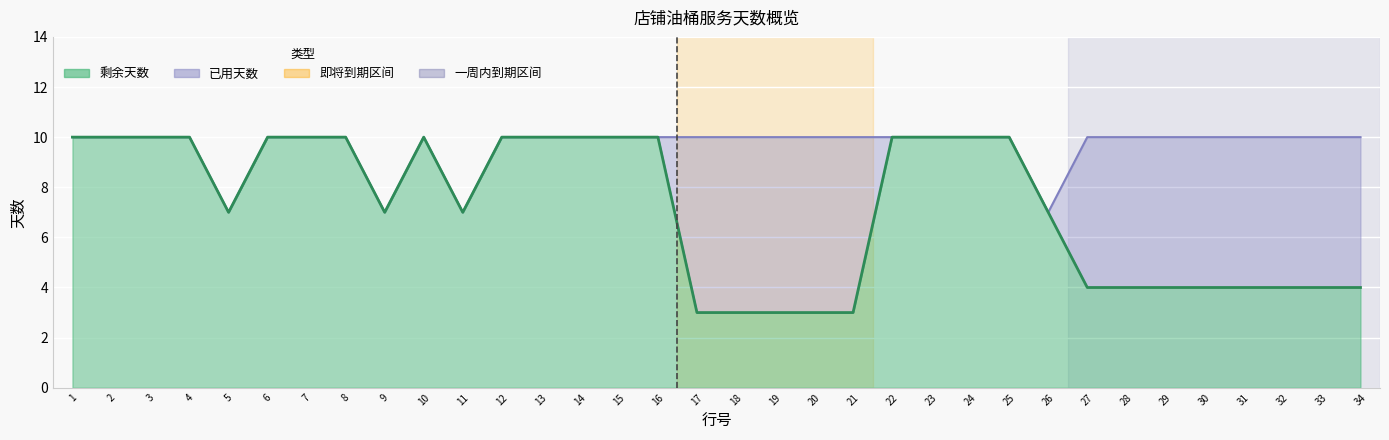

At which category does the chart reach its minimum across all series?

17